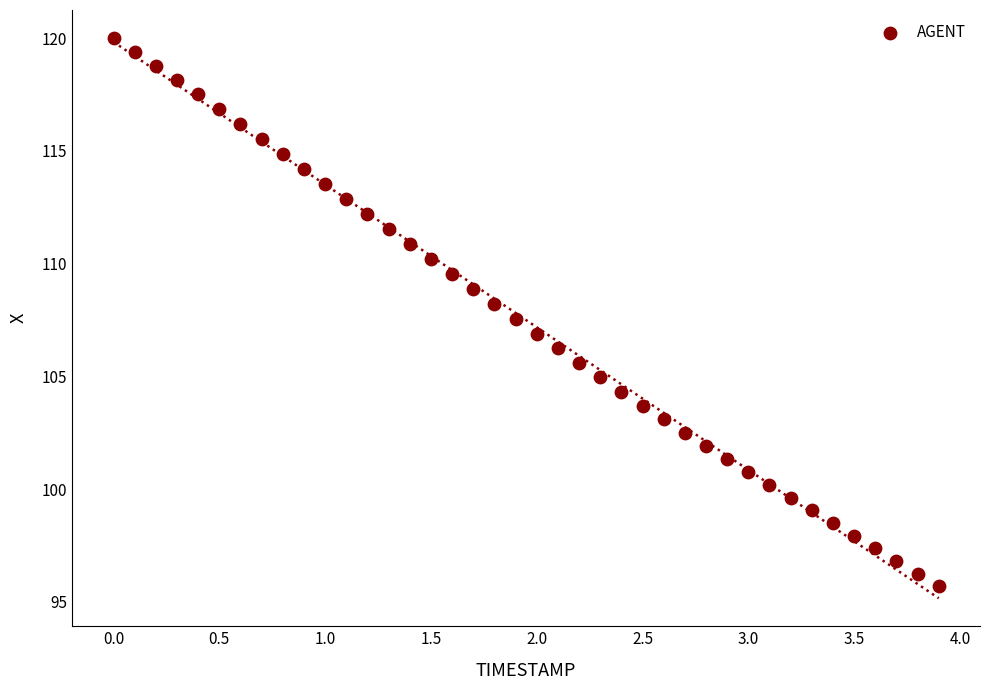

What is the range of Y values (max minus min)?

24.3